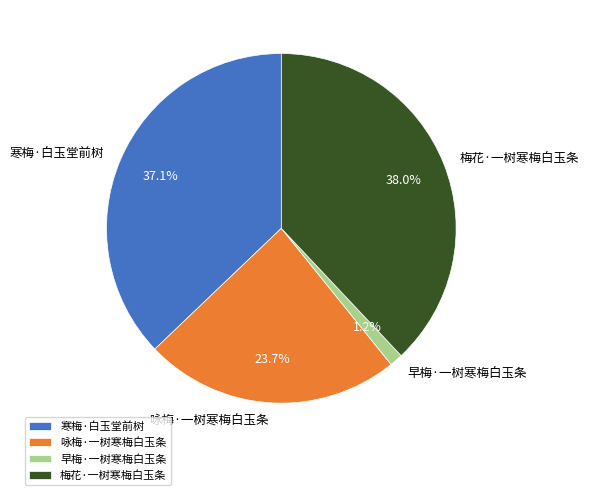

What is the largest slice in the pie chart?

梅花·一树寒梅白玉条